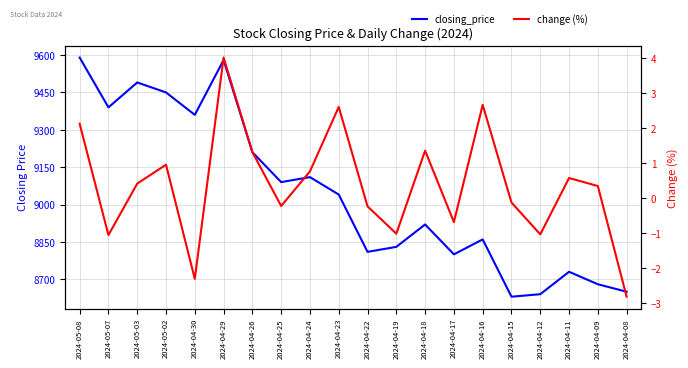

True or false: closing_price and change cross at least once.

False